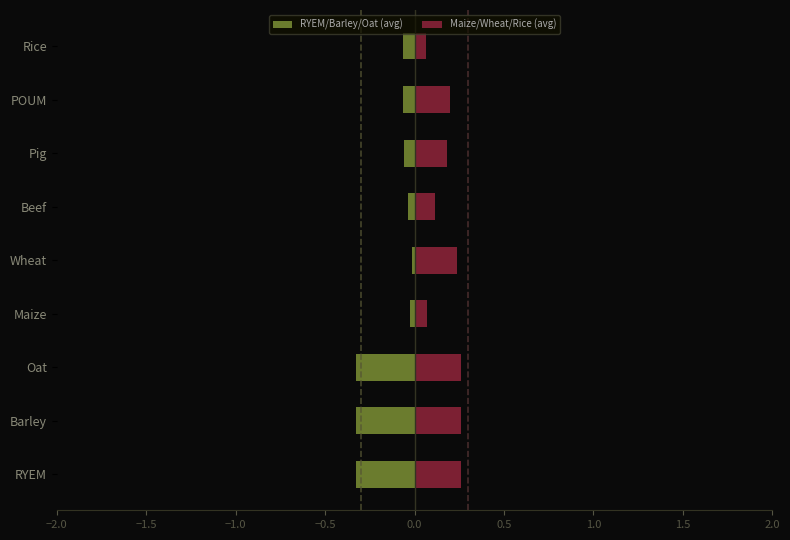

Rank the series by their maximum value, from highest to lowest.

Maize/Wheat/Rice (avg), RYEM/Barley/Oat (avg)